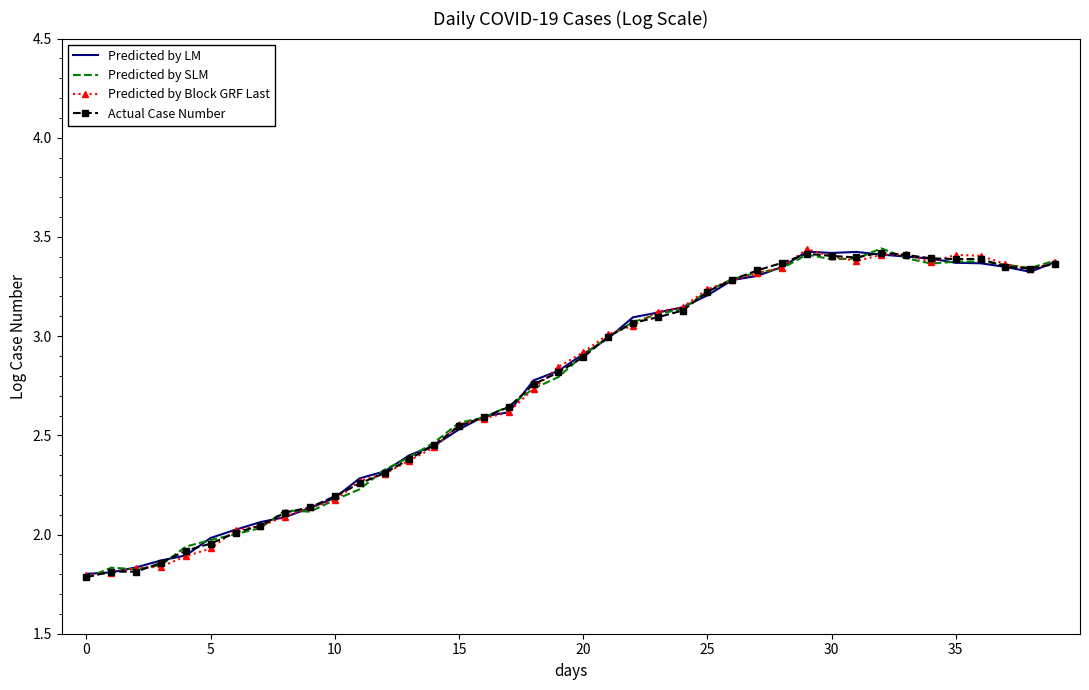

True or false: Predicted by SLM has more than 1 interior local peaks.

True